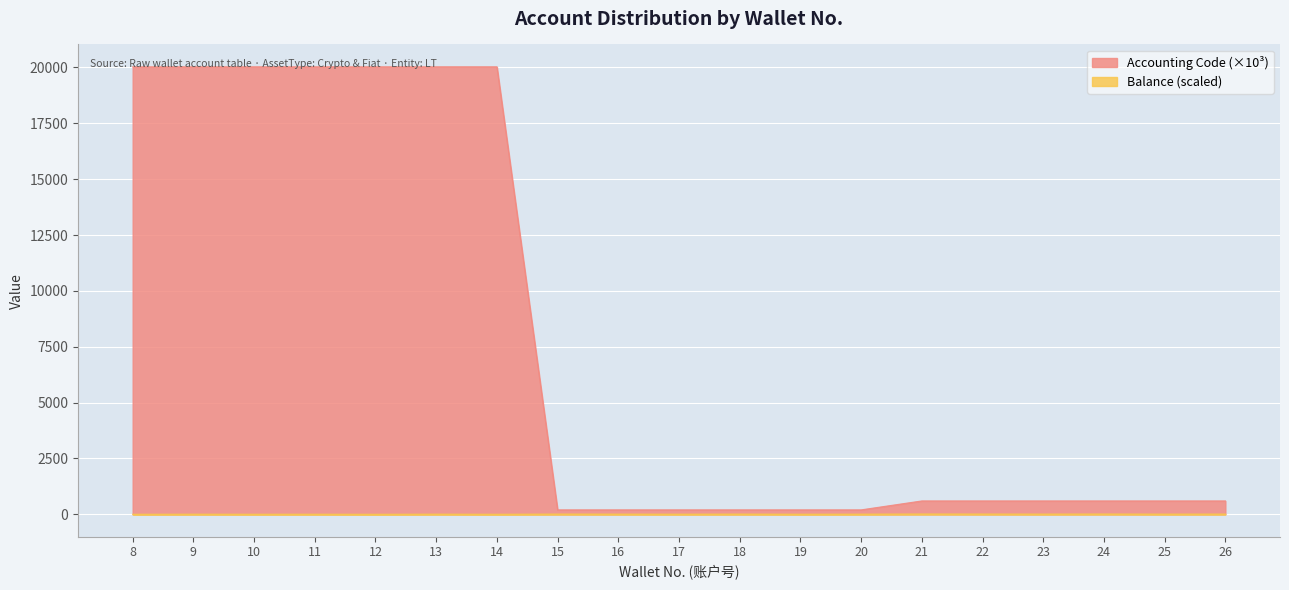

List the labels in order of value, smallest first.

15, 16, 17, 18, 19, 20, 21, 22, 23, 24, 25, 26, 8, 9, 10, 11, 12, 13, 14